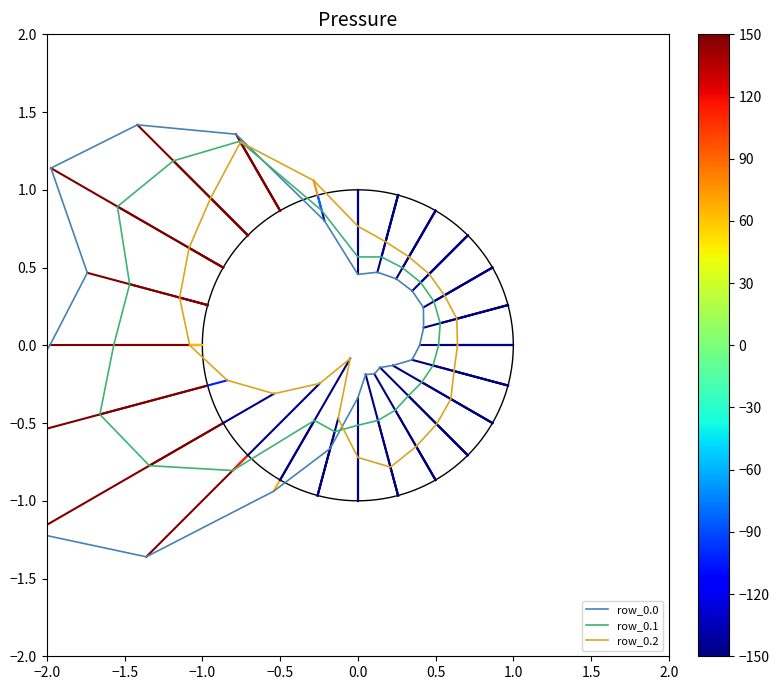

Is the value of row_0.1 at 20 greater than the value of row_0.2 at 0.5?

No